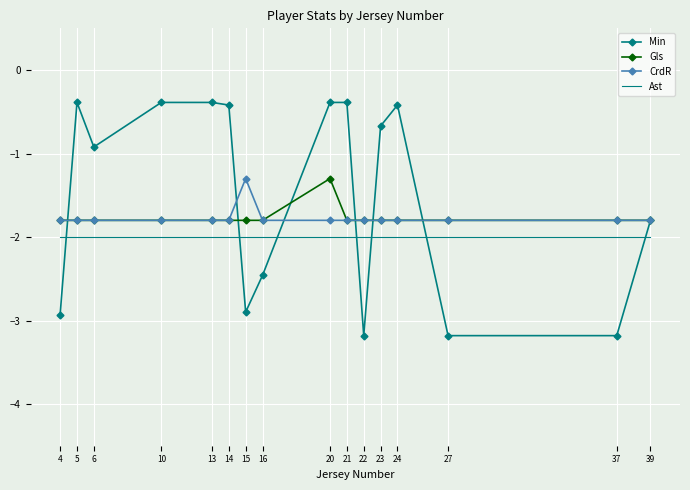

Which series has the largest range (max minus min)?

Min